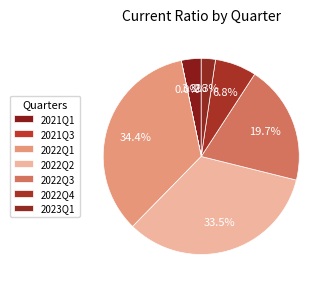

Count the number of slices in the pie.

7